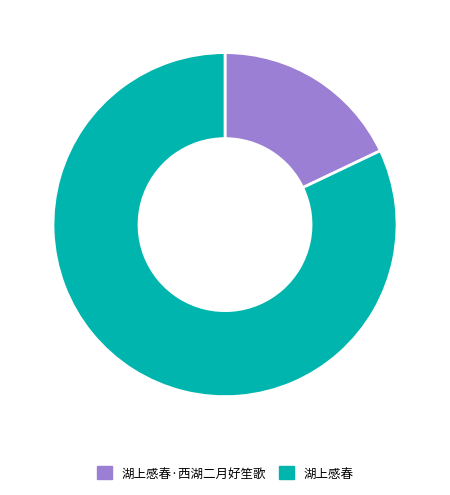

Rank the categories by value from highest to lowest.

湖上感春, 湖上感春·西湖二月好笙歌